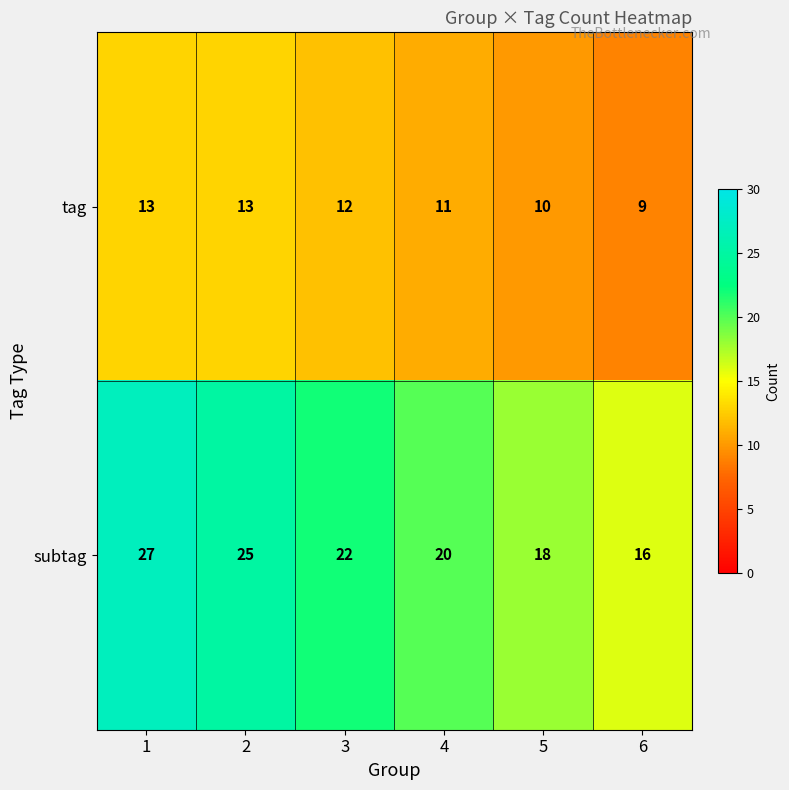

What is the sum of the subtag values at 2 and 1?

52